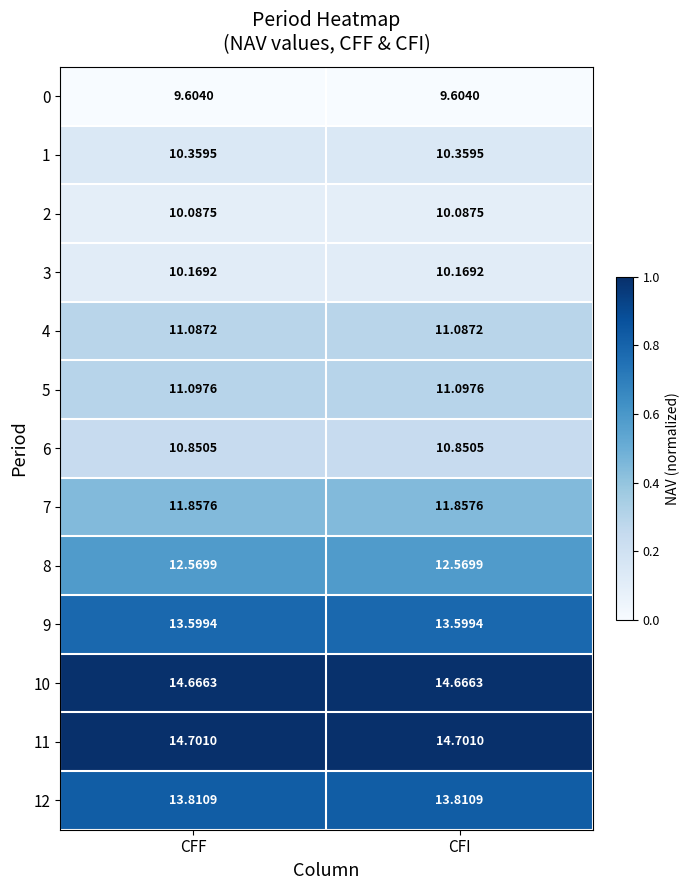

Is the value of 6 at CFF greater than the value of 9 at CFI?

No